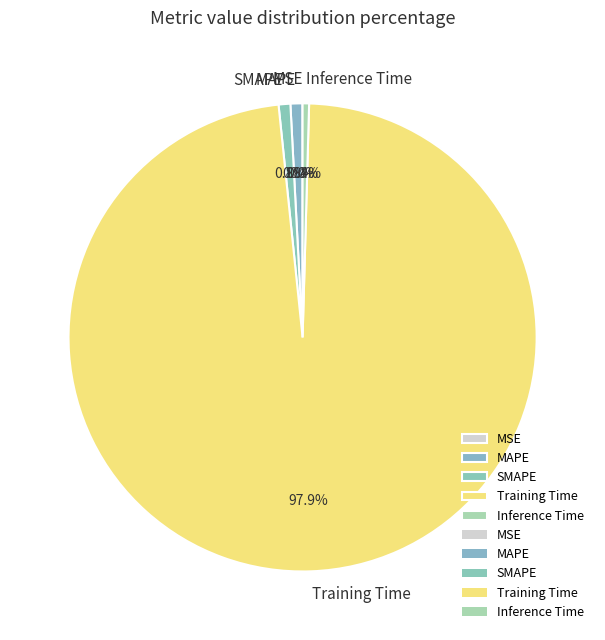

What portion of the pie excludes Inference Time?

99.6%